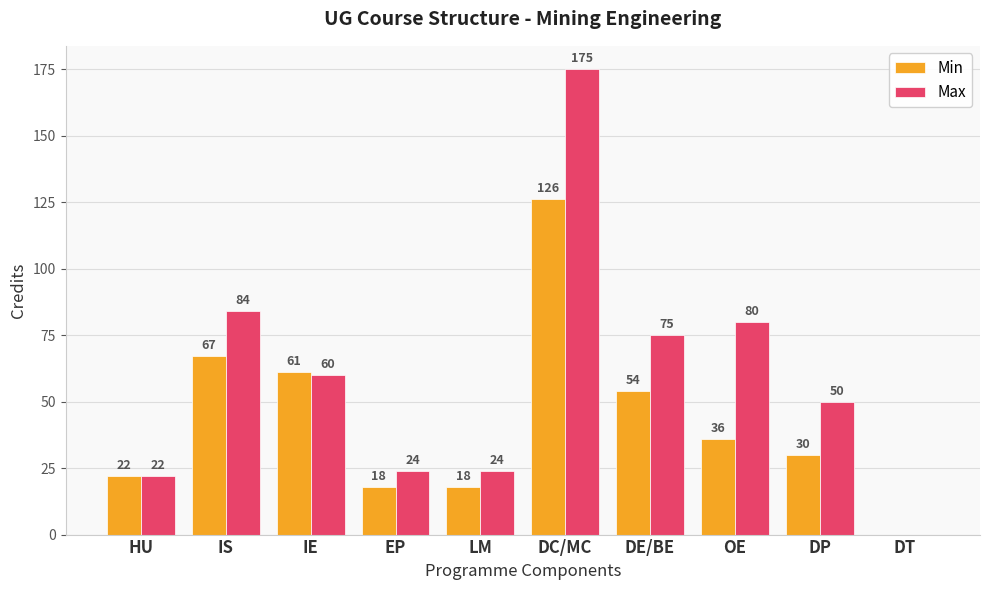

What is the sum of all Max values?

594